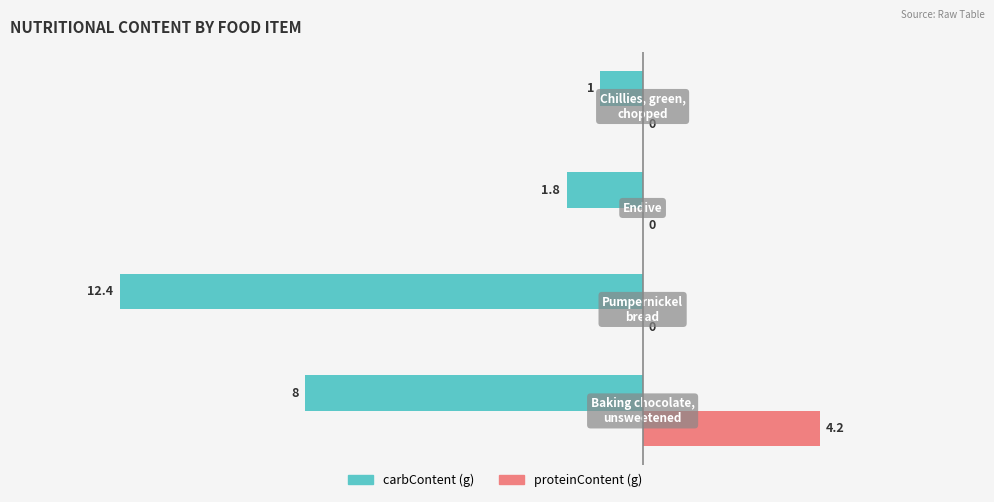

What is the maximum value shown in the chart?

4.2